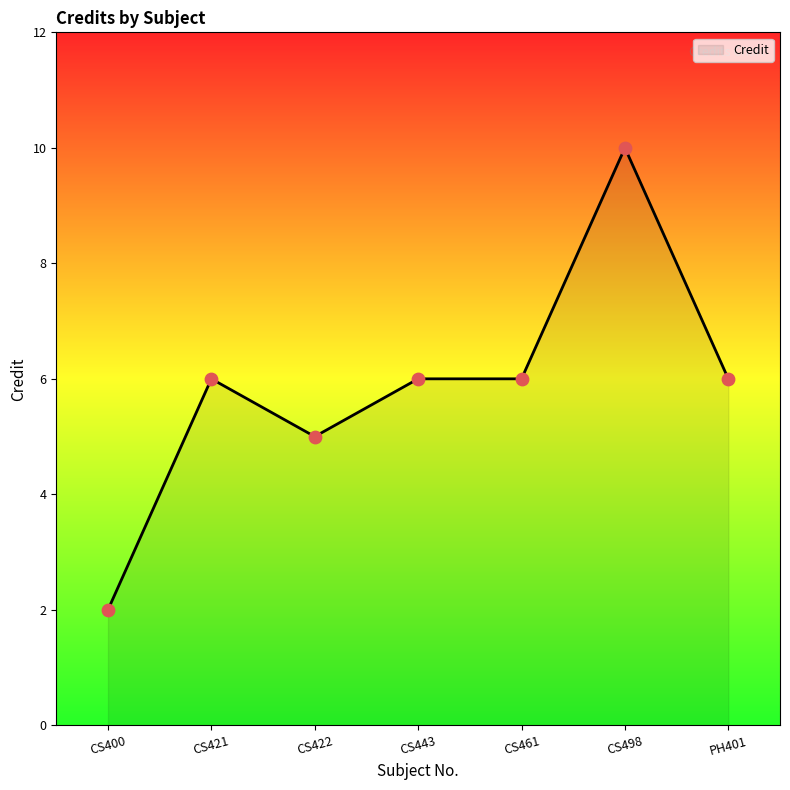

What is the change in value from CS422 to CS461?

+1